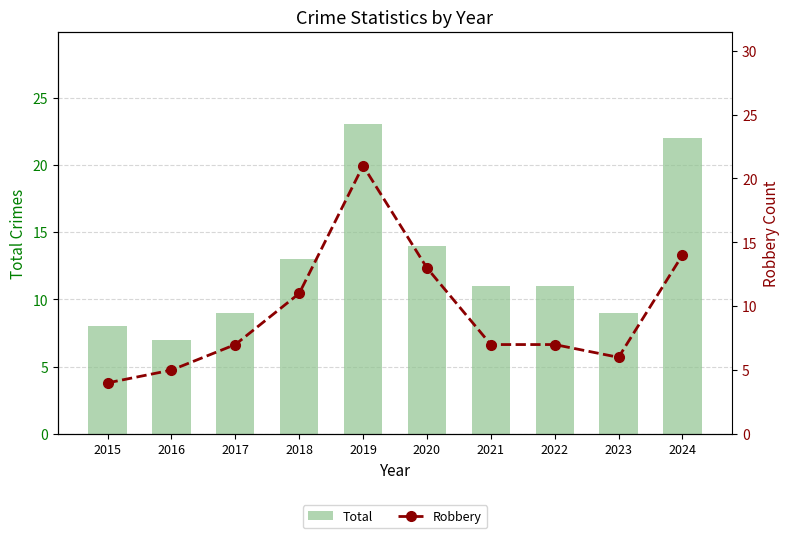

What is the average value of the Robbery series?

10